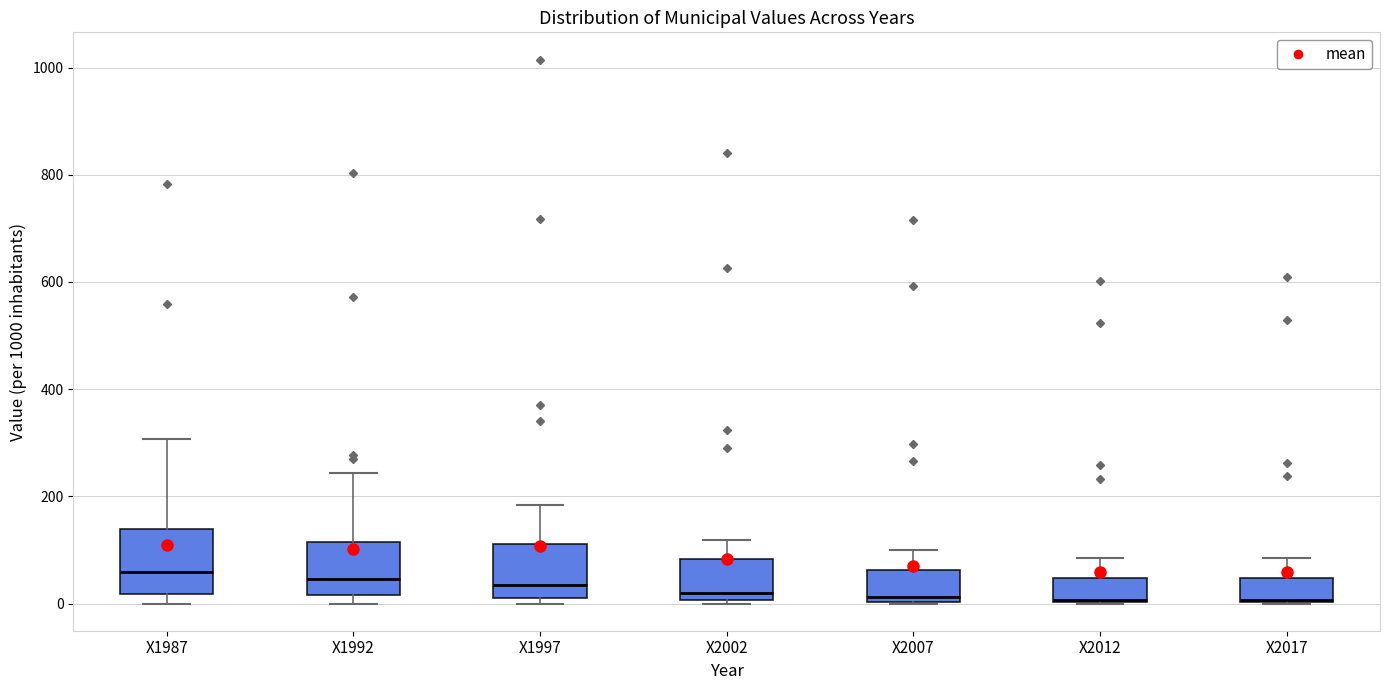

Reading left to right, read every box against the y-axis: the position of its median line, the range the box covers, and the ends of its whiskers. The values are not printed on the chart, so give them approximately, as read against the axis.

X1987: median 60, box 20 to 140, whiskers 0 to 300
X1992: median 40, box 20 to 120, whiskers 0 to 240
X1997: median 40, box 20 to 120, whiskers 0 to 180
X2002: median 20, box 0 to 80, whiskers 0 to 120
X2007: median 20, box 0 to 60, whiskers 0 to 100
X2012: median 0, box 0 to 40, whiskers 0 to 80
X2017: median 0, box 0 to 40, whiskers 0 to 80